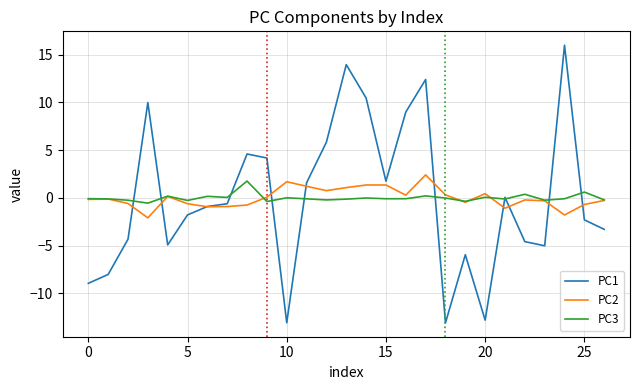

What are all the series names shown in the legend?

PC1, PC2, PC3